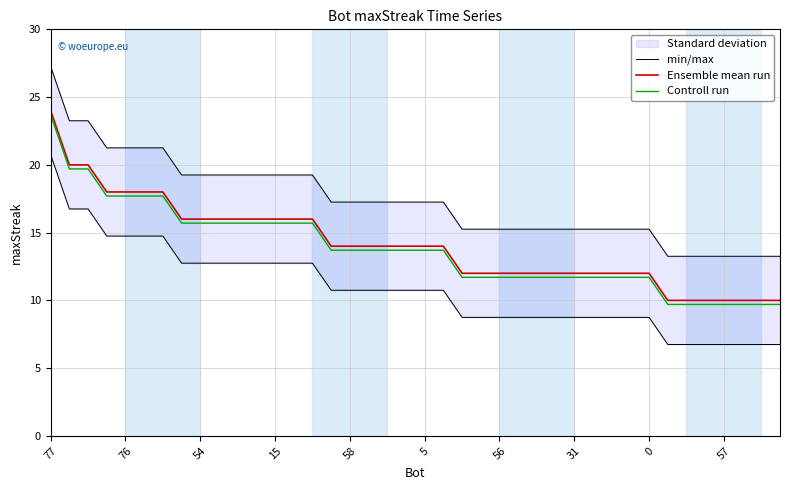

True or false: Controll run has more than 0 points higher than both neighbors.

False